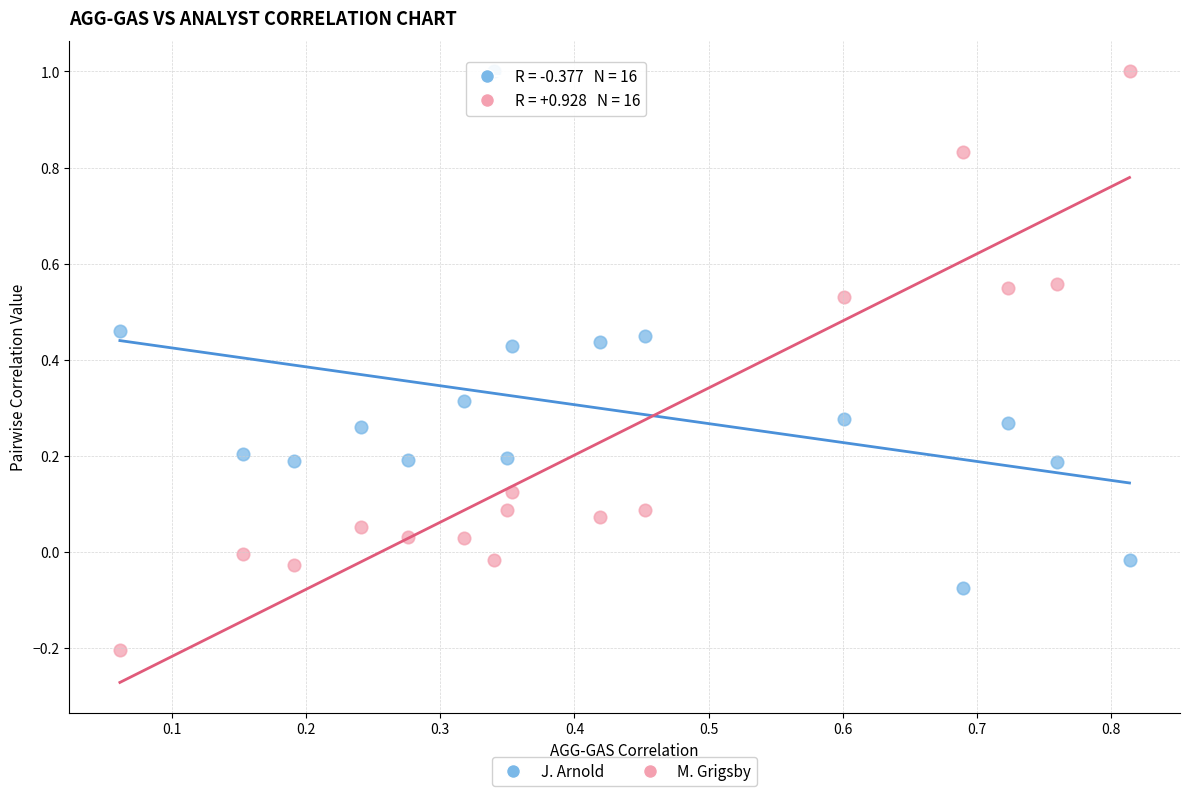

Which series has the widest spread of Y values?

M. Grigsby